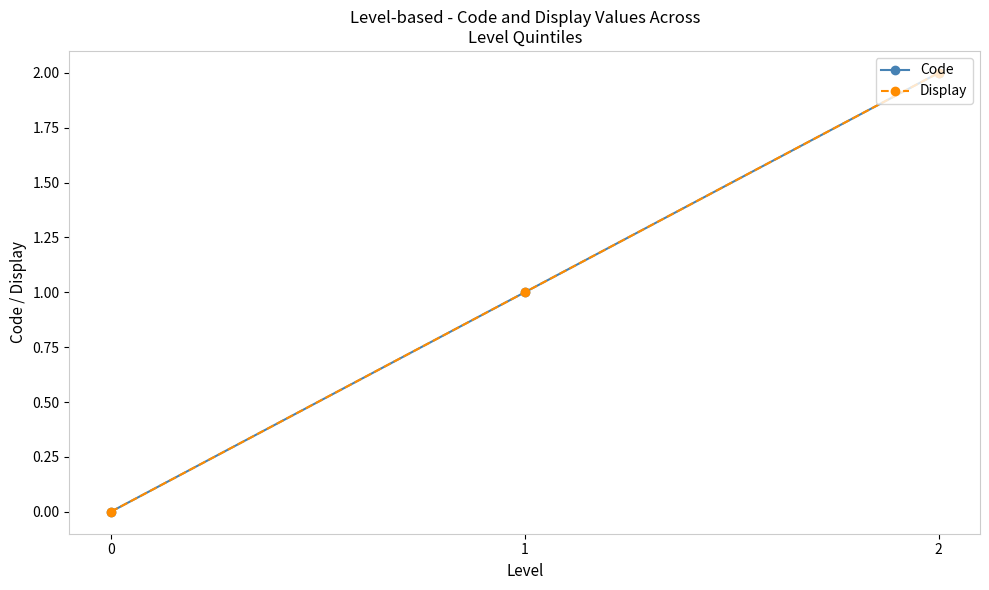

What is the sum of all Code values?

3